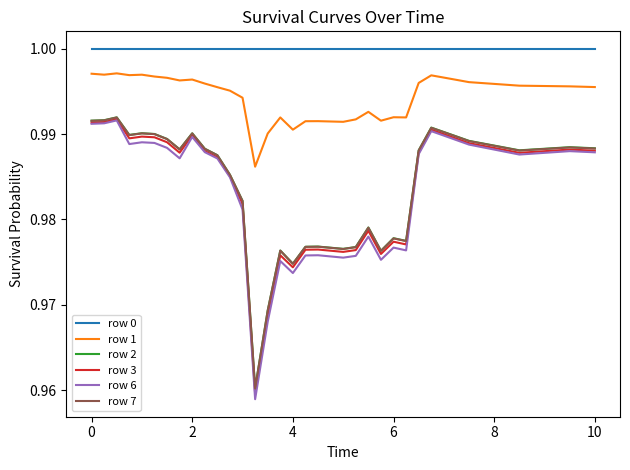

True or false: row 0 and row 2 intersect in this chart.

False